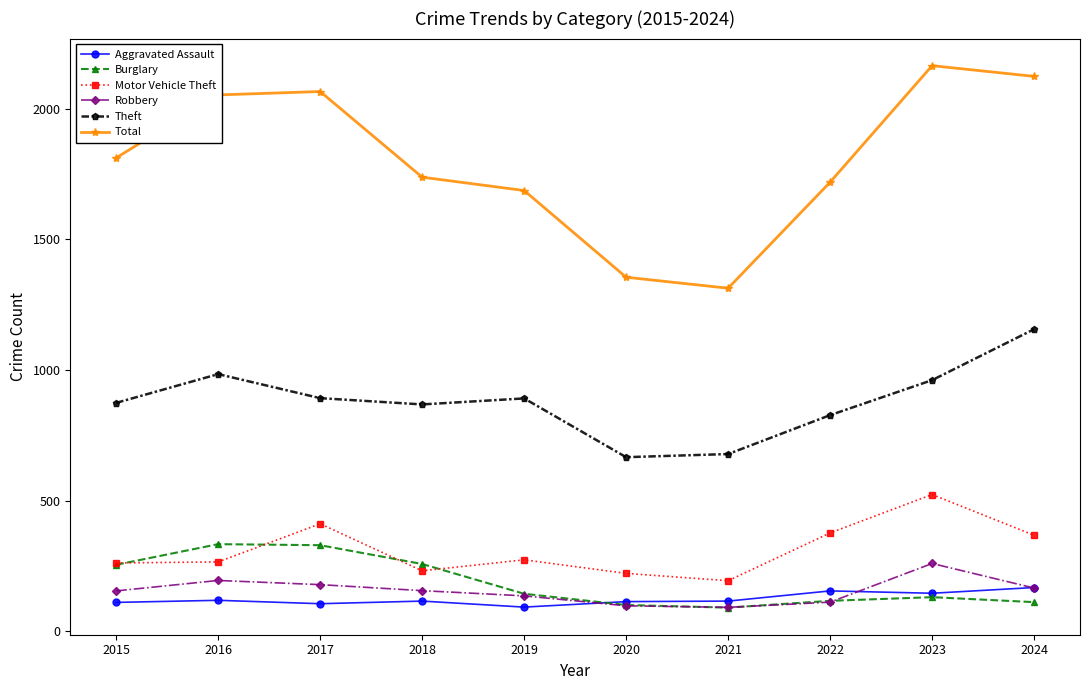

What is the value of the Total point at the 3rd from the left?

2066